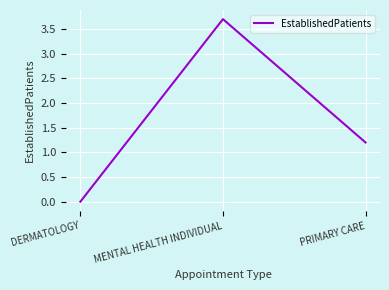

How many lines are shown in the chart?

1